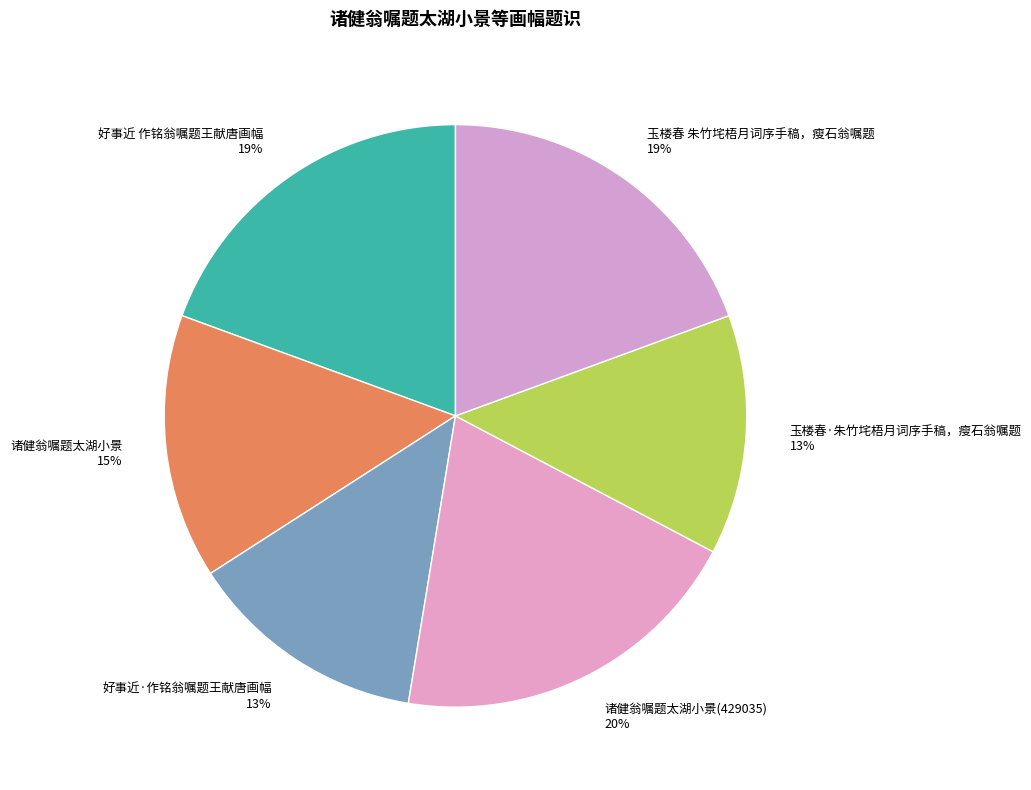

To the nearest percent, what portion does 诸健翁嘱题太湖小景 15% represent?

15%